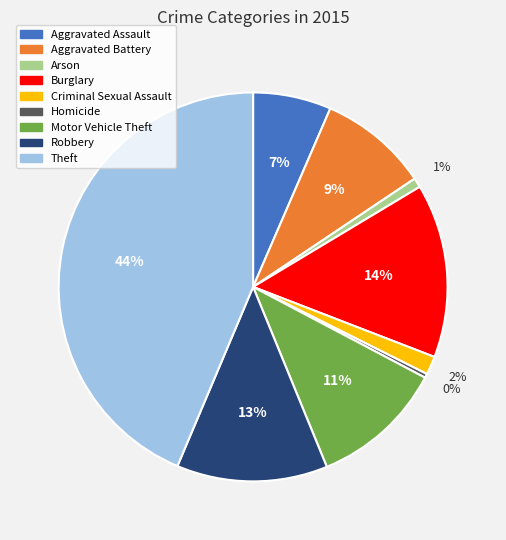

Count the number of slices in the pie.

9